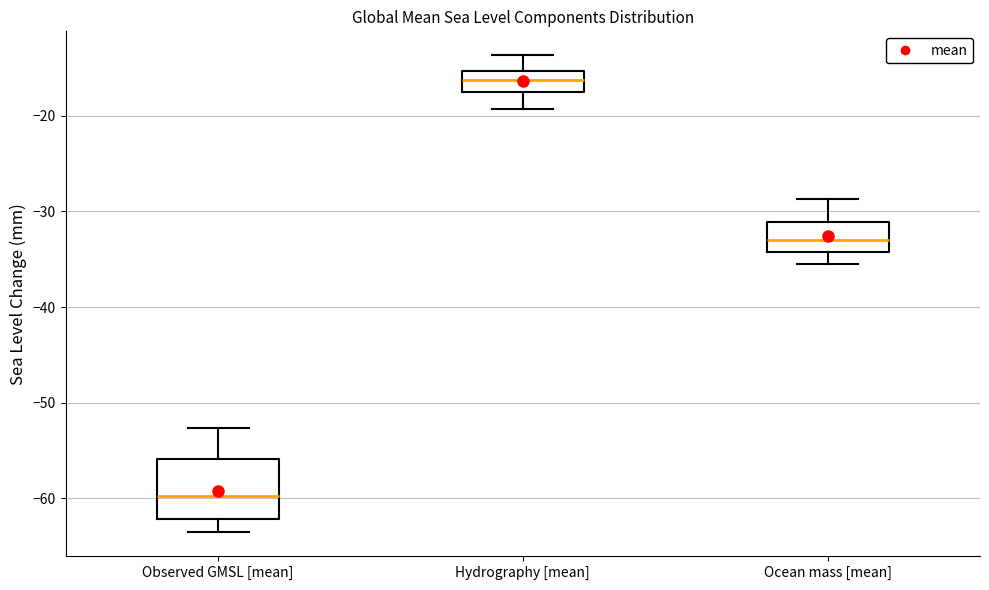

Reading left to right, transcribe this box plot: for each box, give where its median line is, the range the box spans, and where its two whiskers end, as read against the y-axis. The values are not printed on the chart, so give them approximately, as read against the axis.

Observed GMSL [mean]: median -60, box -62 to -56, whiskers -64 to -53
Hydrography [mean]: median -16, box -18 to -15, whiskers -19 to -14
Ocean mass [mean]: median -33, box -34 to -31, whiskers -35 to -29